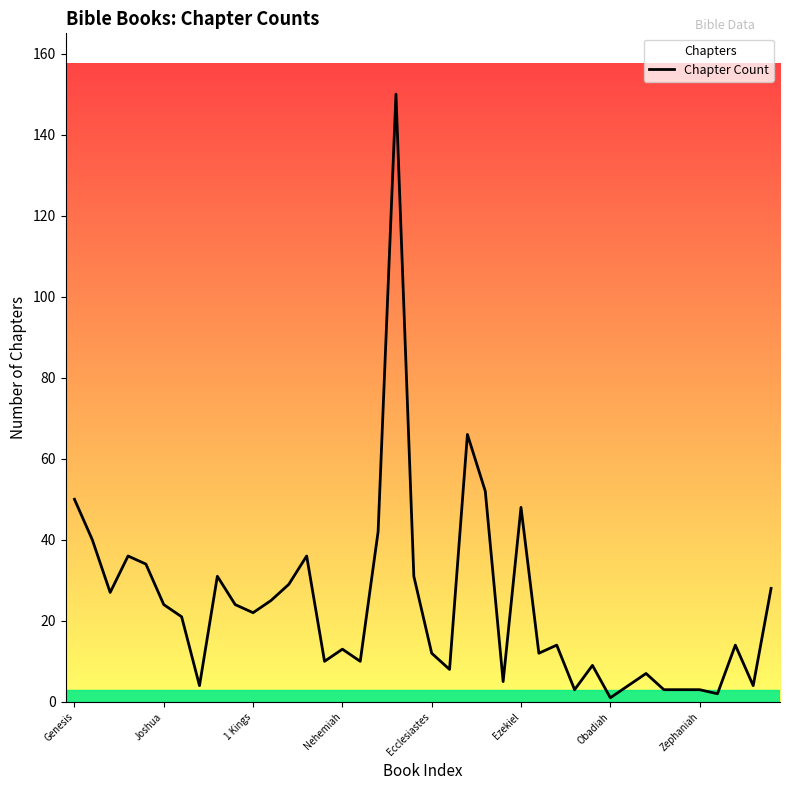

Is it true that the value at 33 is 3?

True